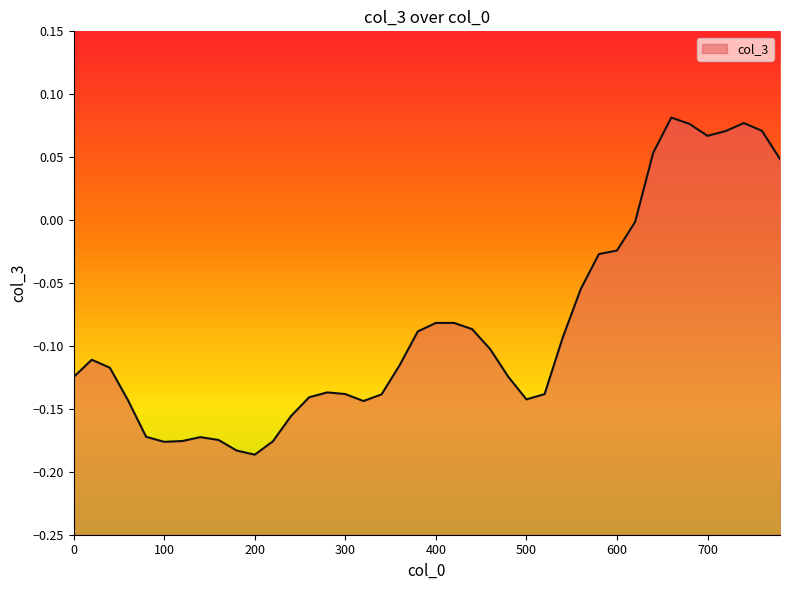

How many interior local peaks (higher than both neighbors) does the data have?

6